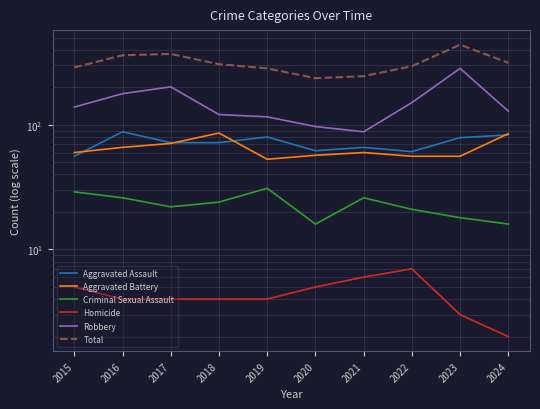

What is the value of the Aggravated Assault point at the 9th from the left?

79